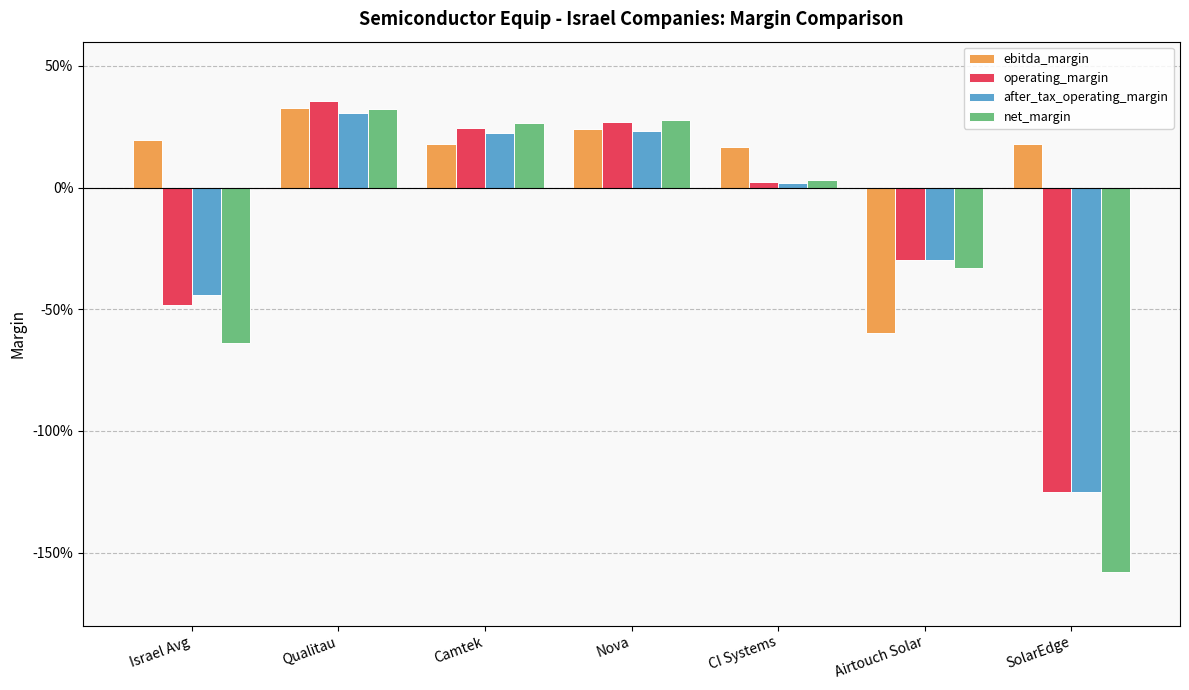

What is the value of the after_tax_operating_margin bar at the 4th from the left?

0.2